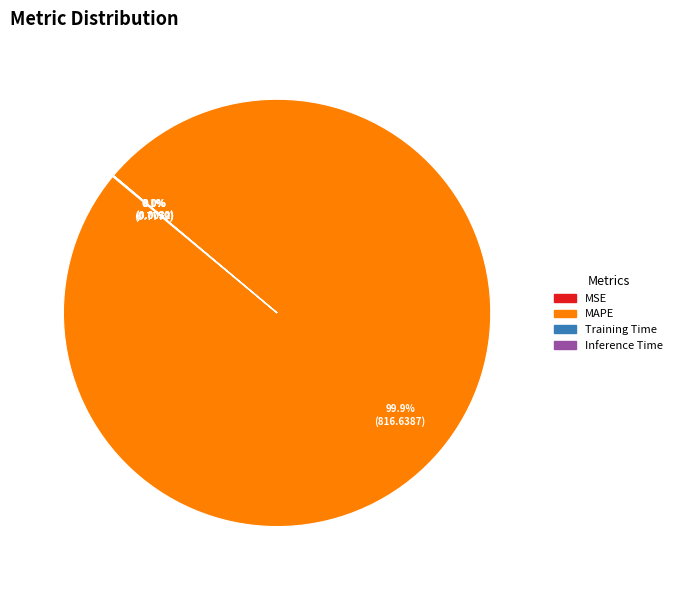

Does MAPE account for over 50% of the chart?

Yes